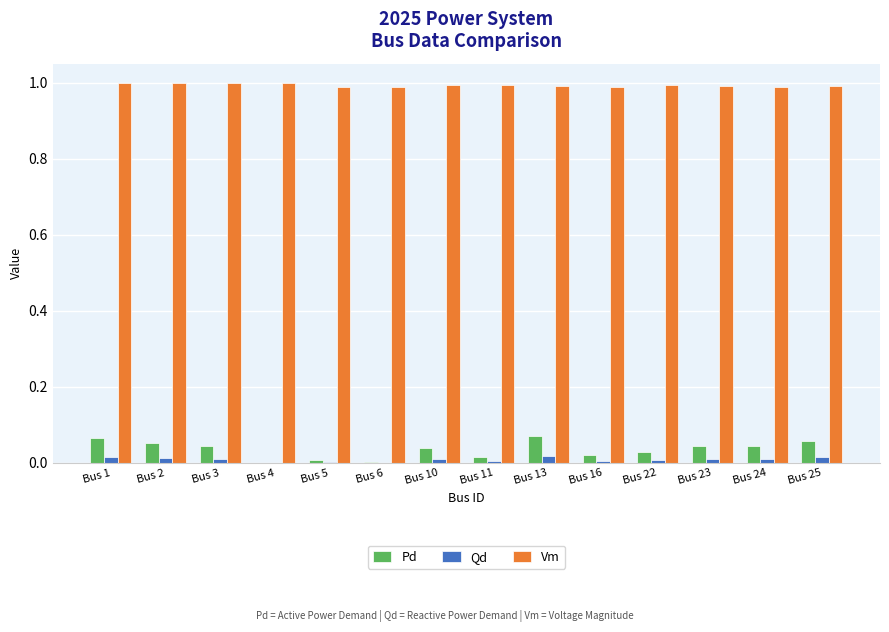

What is the sum of all Pd values?

0.5